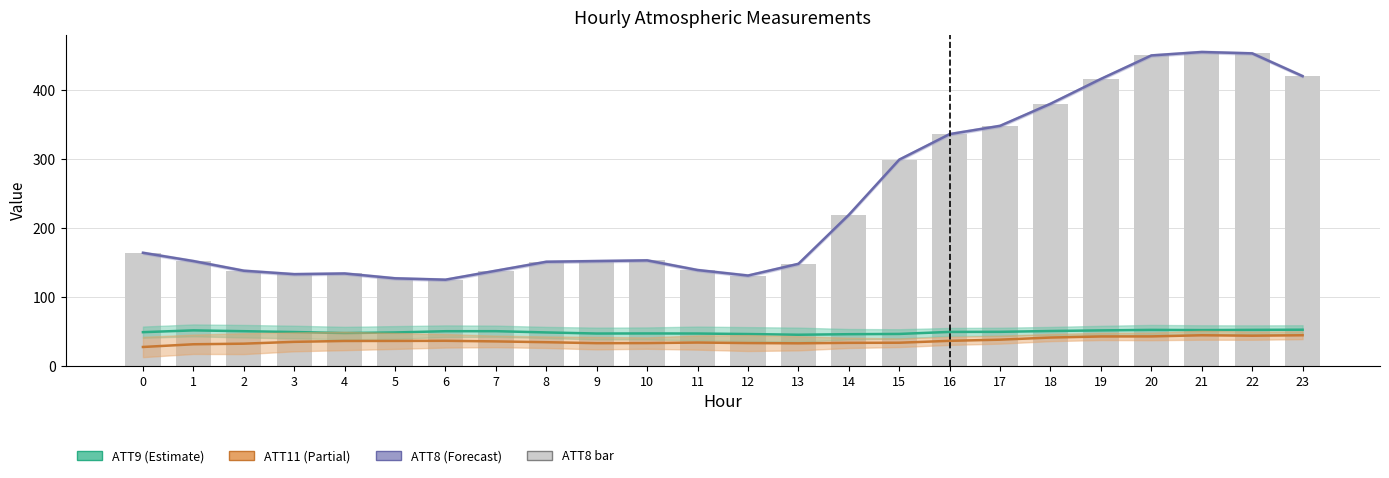

Does the chart contain any negative values?

No